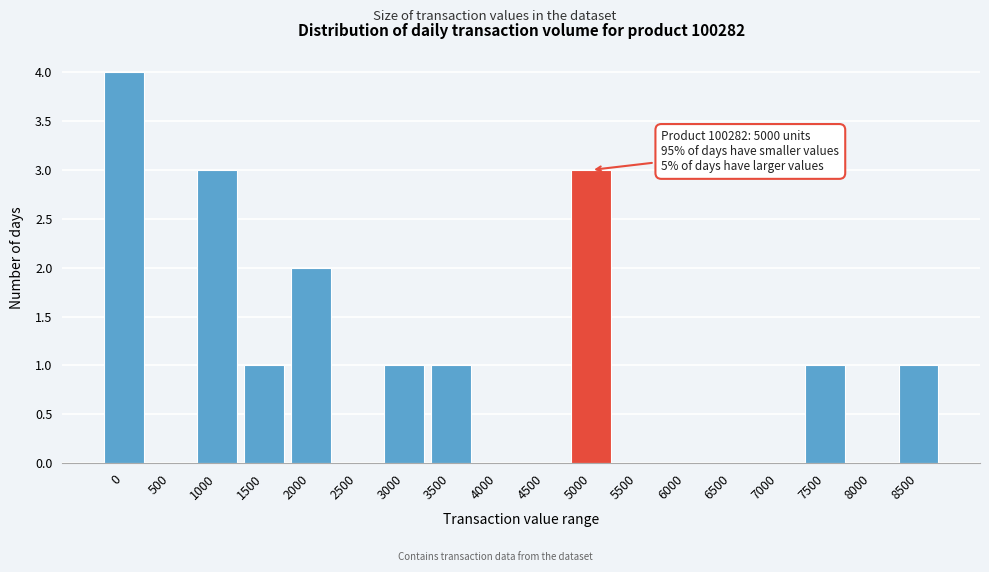

Reading left to right, list all the values displayed in this chart.

0=4	500=0	1000=3	1500=1	2000=2	2500=0	3000=1	3500=1	4000=0	4500=0	5000=3	5500=0	6000=0	6500=0	7000=0	7500=1	8000=0	8500=1